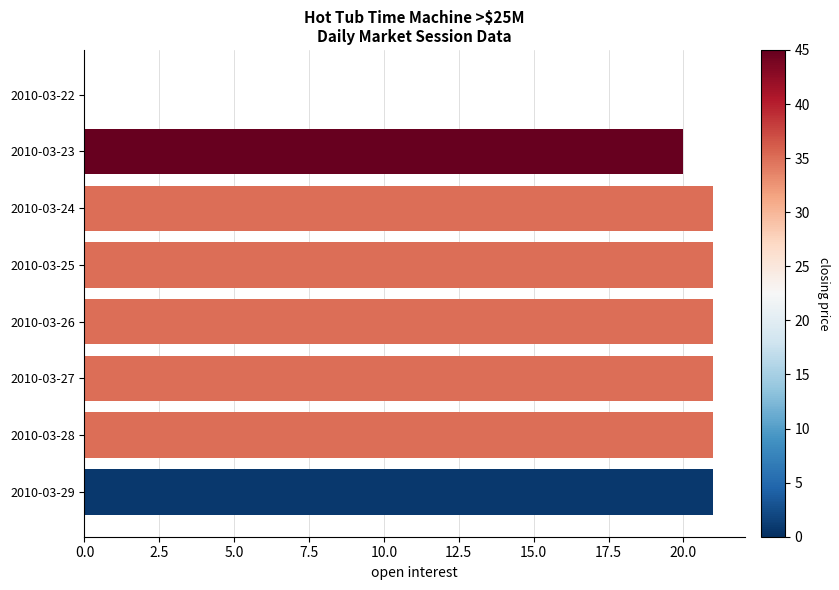

The value at 2010-03-29 is 21. True or false?

True